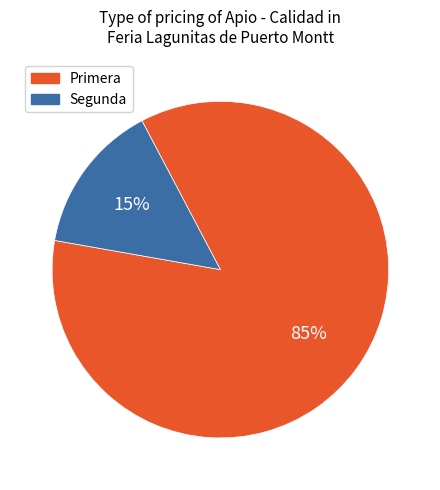

Is there a majority slice in this chart?

Yes